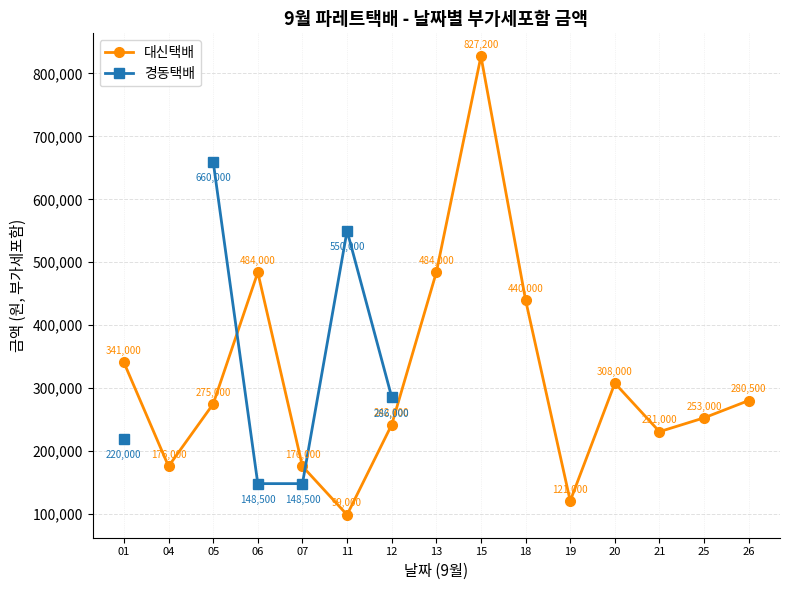

At which category does 경동택배 reach its first local peak?

11